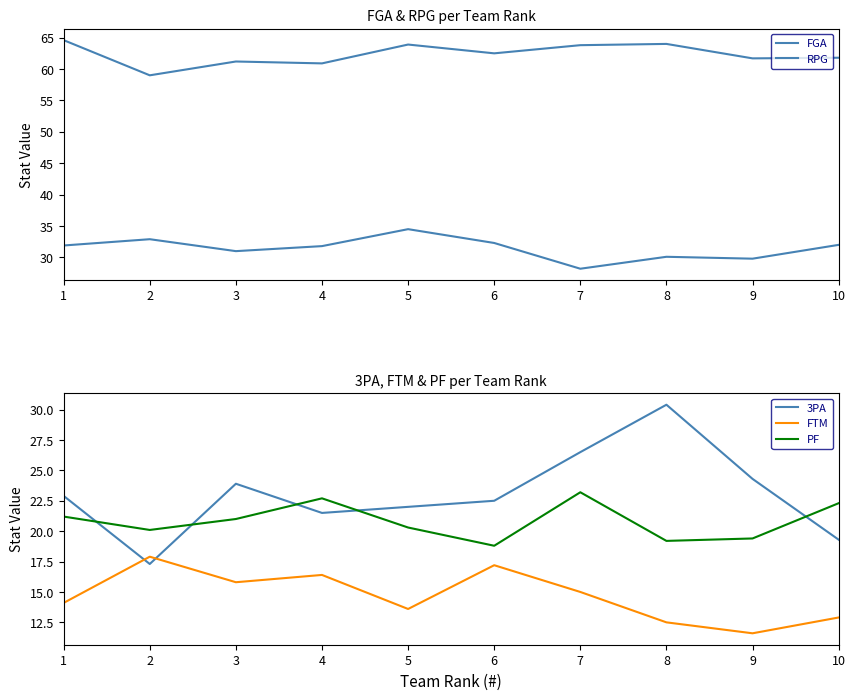

The value of PF at 4 is 30.6. True or false?

False